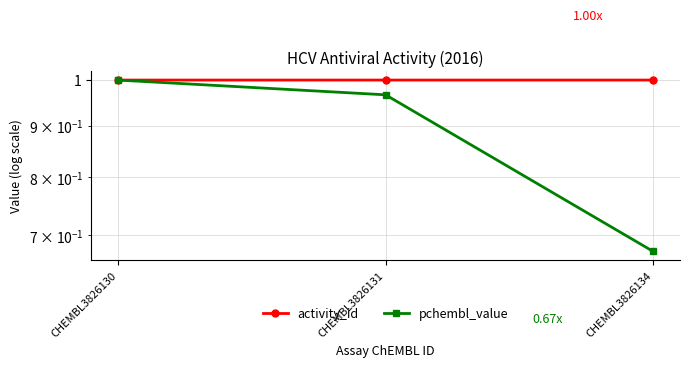

What is the value of the activity_id point at the 2nd from the left?

1.0